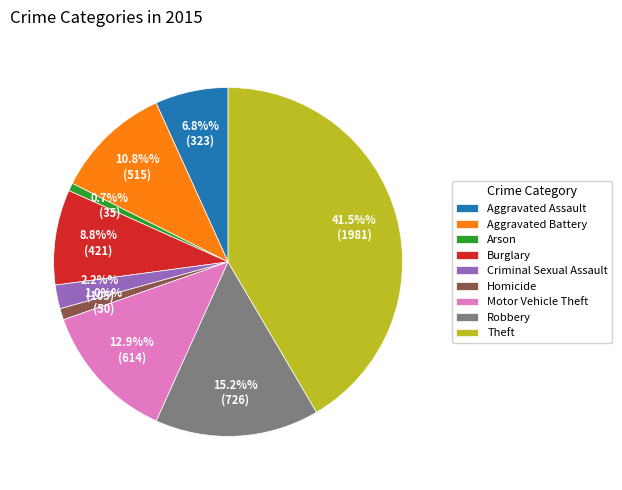

How many slices are in this pie chart?

9